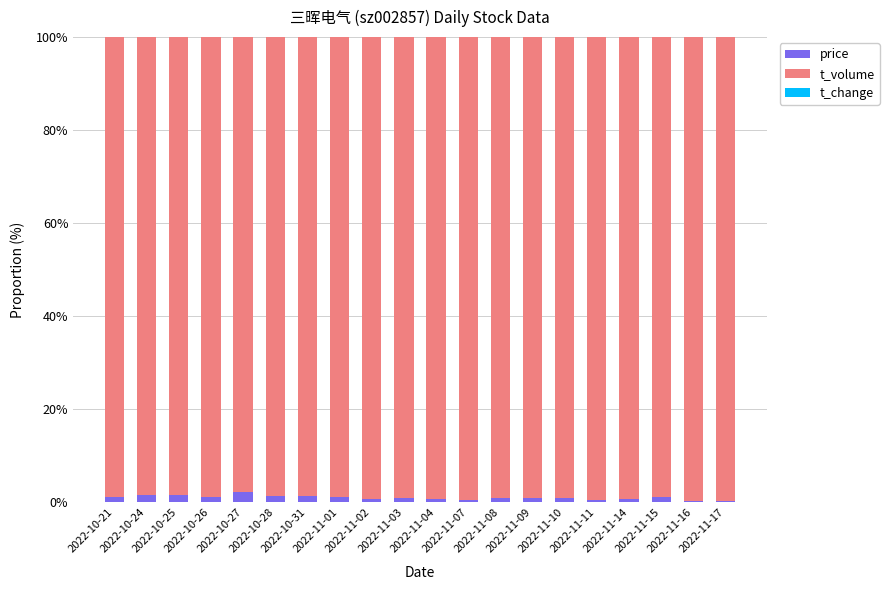

Are the bars grouped side by side (vs. stacked)?

No